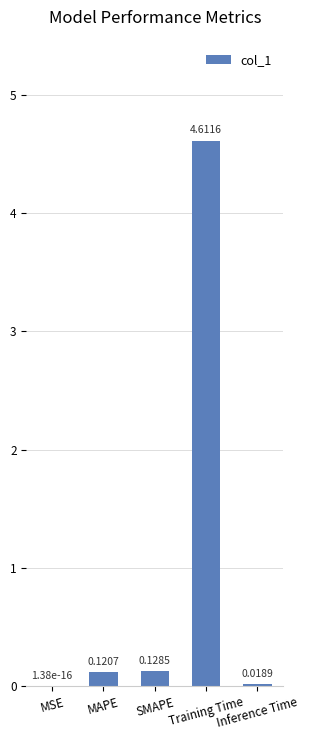

What is the change in value from MSE to MAPE?

+0.1